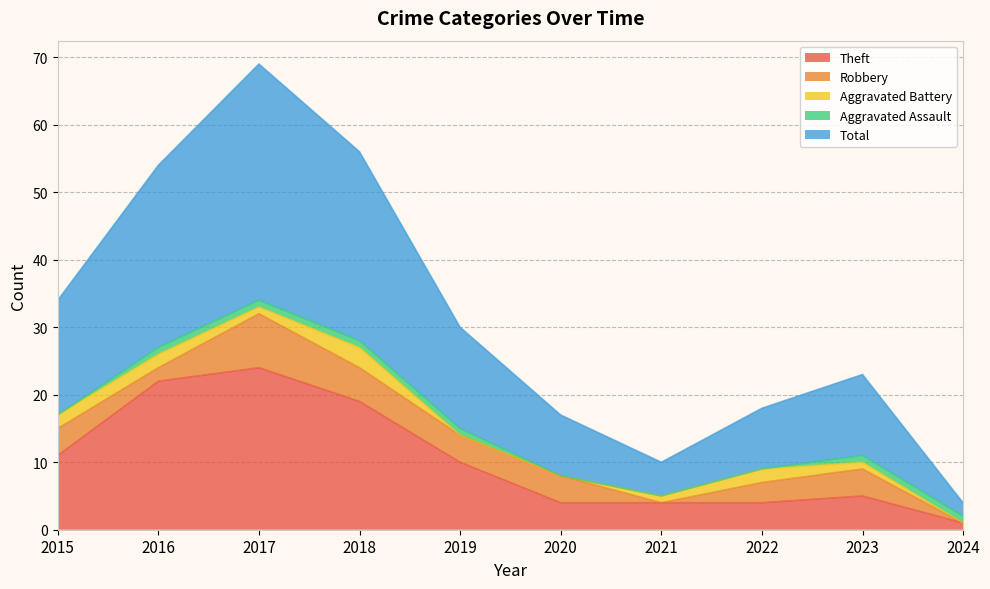

What is the value of the Theft point at the 1st from the left?

11